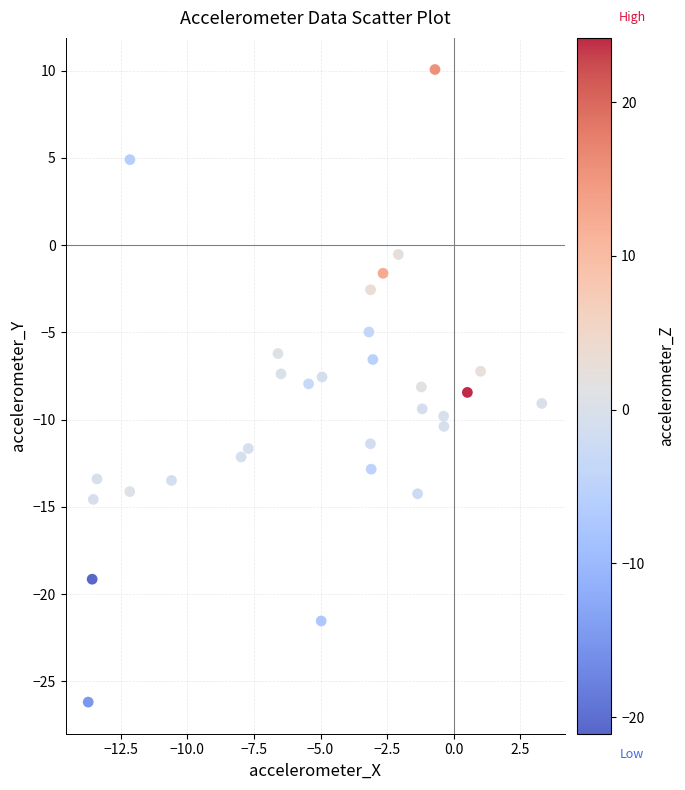

What is the range of Y values (max minus min)?

36.3